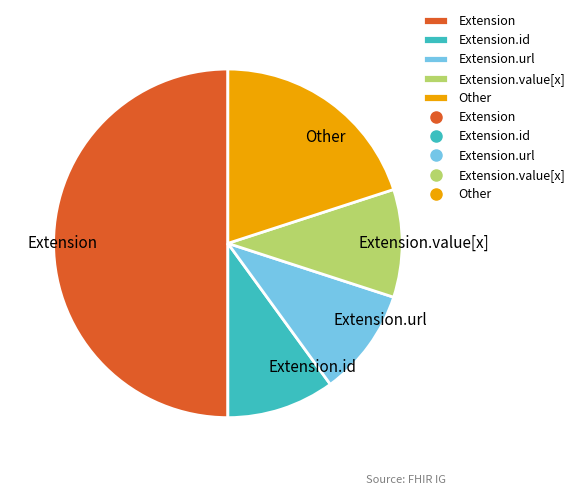

Do Extension.url and Extension.value[x] together represent more than half of the pie?

No